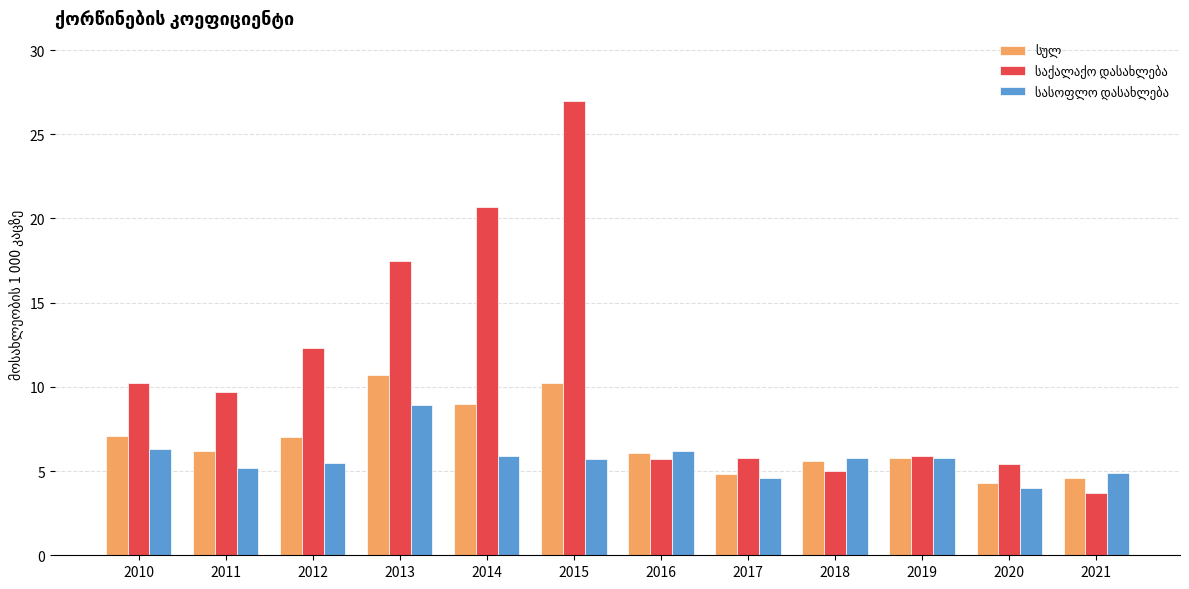

What is the difference between the highest and lowest values at 2021?

1.2